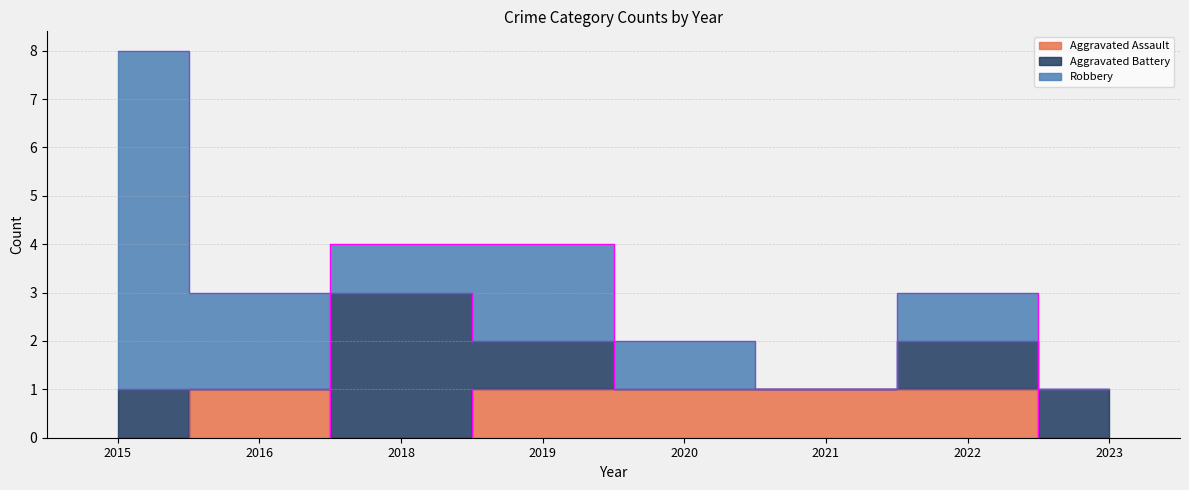

True or false: Robbery and Aggravated Assault cross at least once.

False